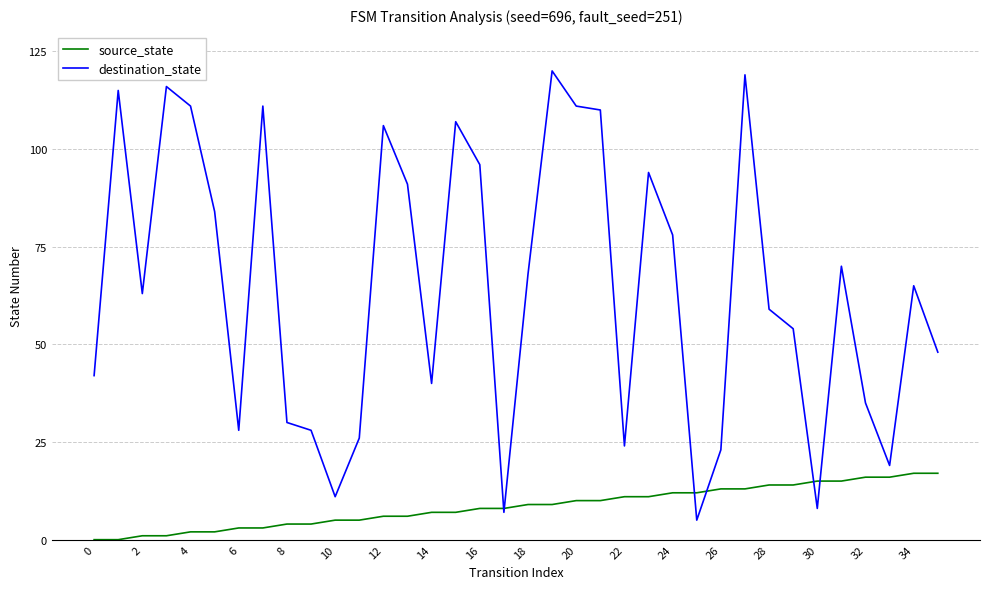

Which series has the largest total across all categories?

destination_state